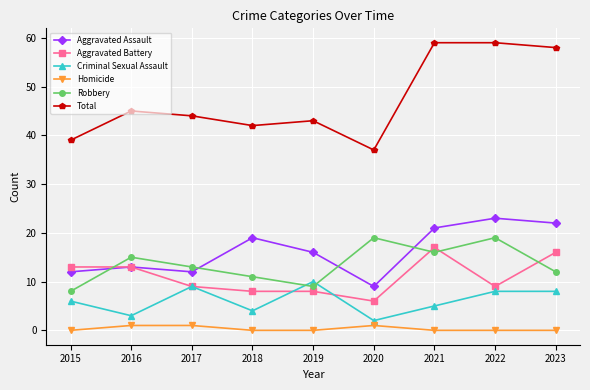

How many values in the Robbery series are below 13?

4